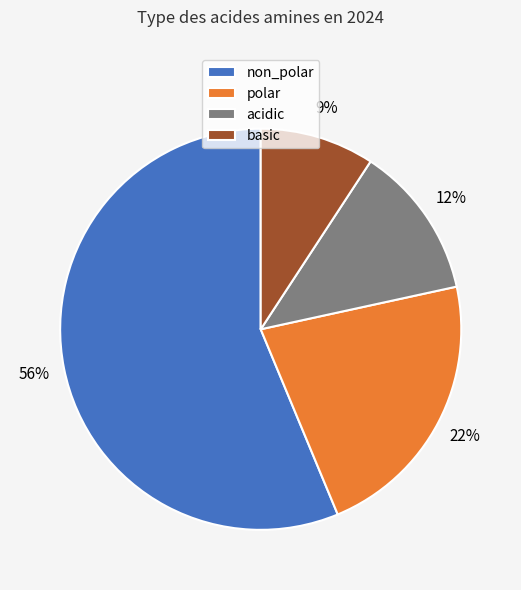

What is the largest slice in the pie chart?

non_polar